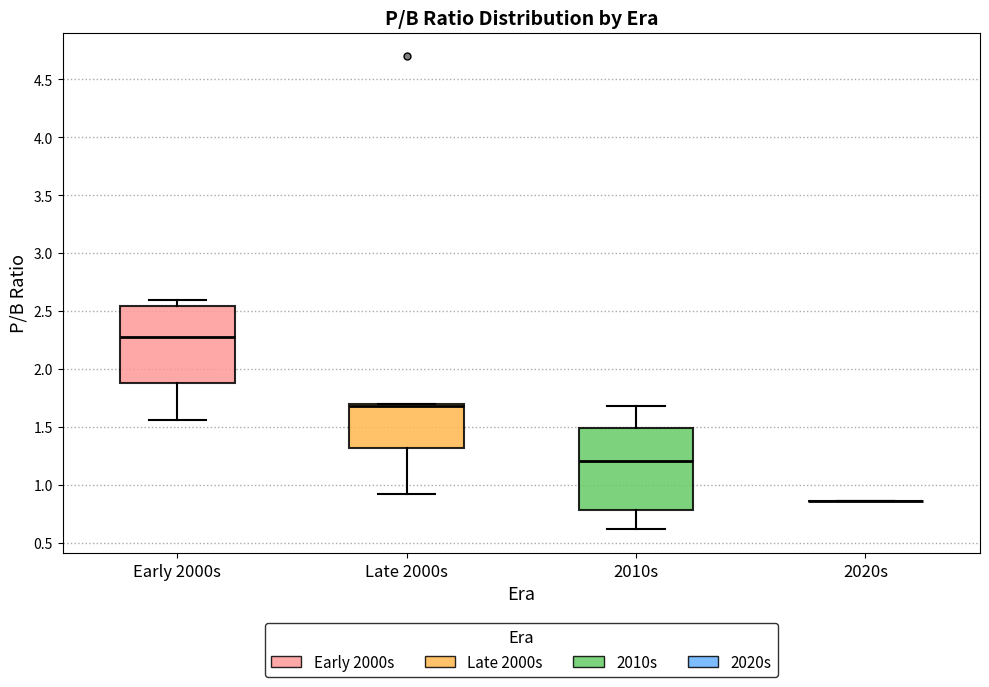

Reading left to right, read every box against the y-axis: the position of its median line, the range the box covers, and the ends of its whiskers. The values are not printed on the chart, so give them approximately, as read against the axis.

Early 2000s: median 2.30, box 1.90 to 2.55, whiskers 1.55 to 2.60
Late 2000s: median 1.70 (just below the box's upper edge), box 1.30 to 1.70, whiskers 0.95 to 1.70
2010s: median 1.20, box 0.80 to 1.50, whiskers 0.60 to 1.70
2020s: box collapsed to a line at 0.85, whiskers 0.85 to 0.85